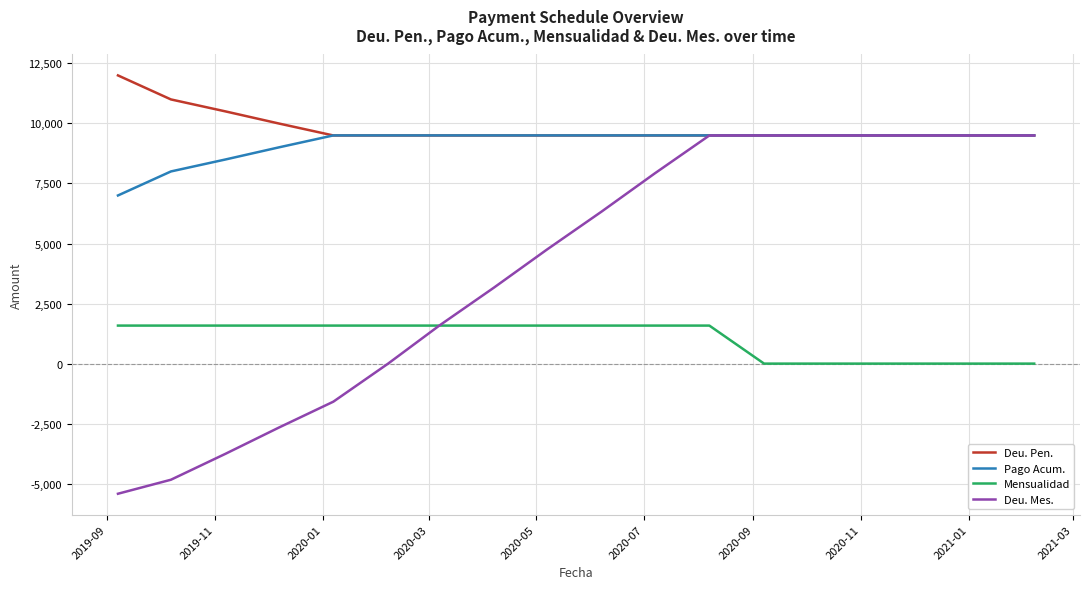

Which series has the largest range (max minus min)?

Deu. Mes.